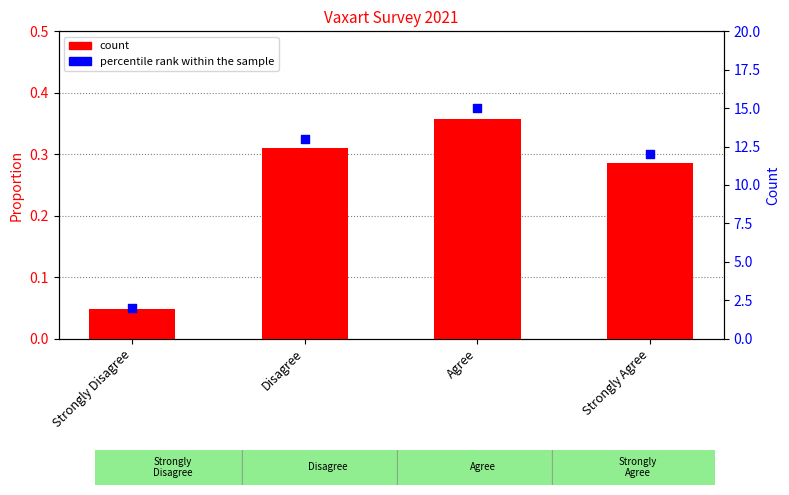

At how many categories does at least one series exceed 9?

3